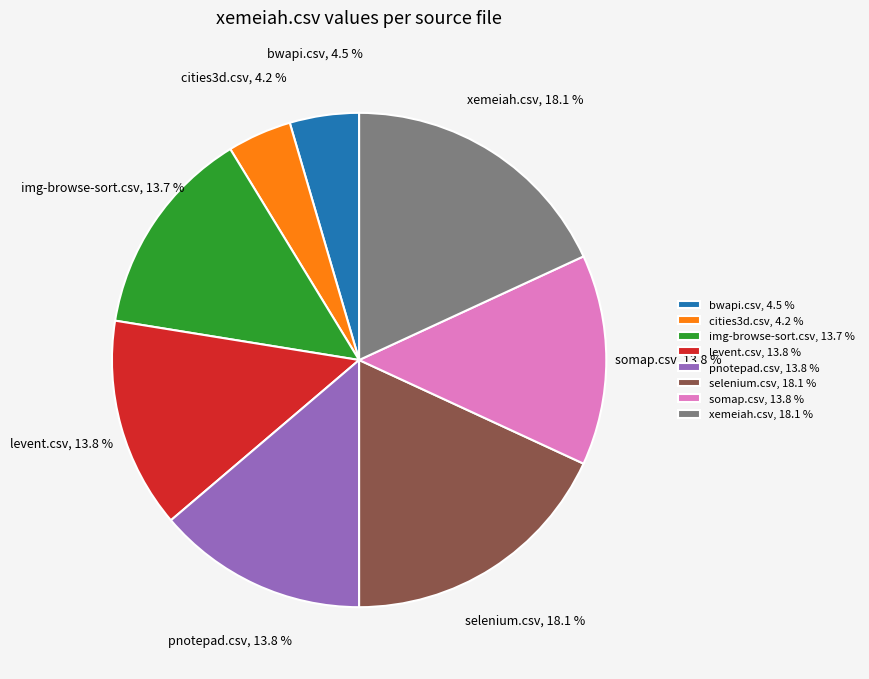

The img-browse-sort.csv slice represents 1% of the pie. True or false?

False